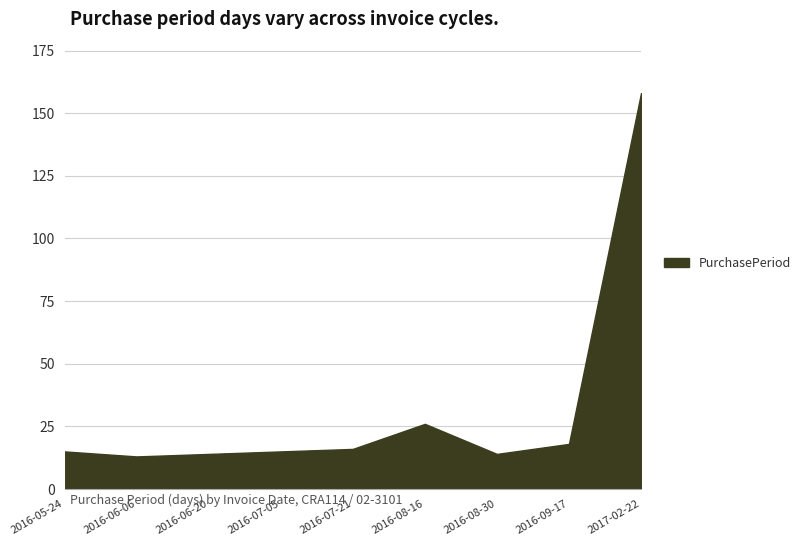

What is the change in value from 2016-06-20 to 2016-08-16?

+12